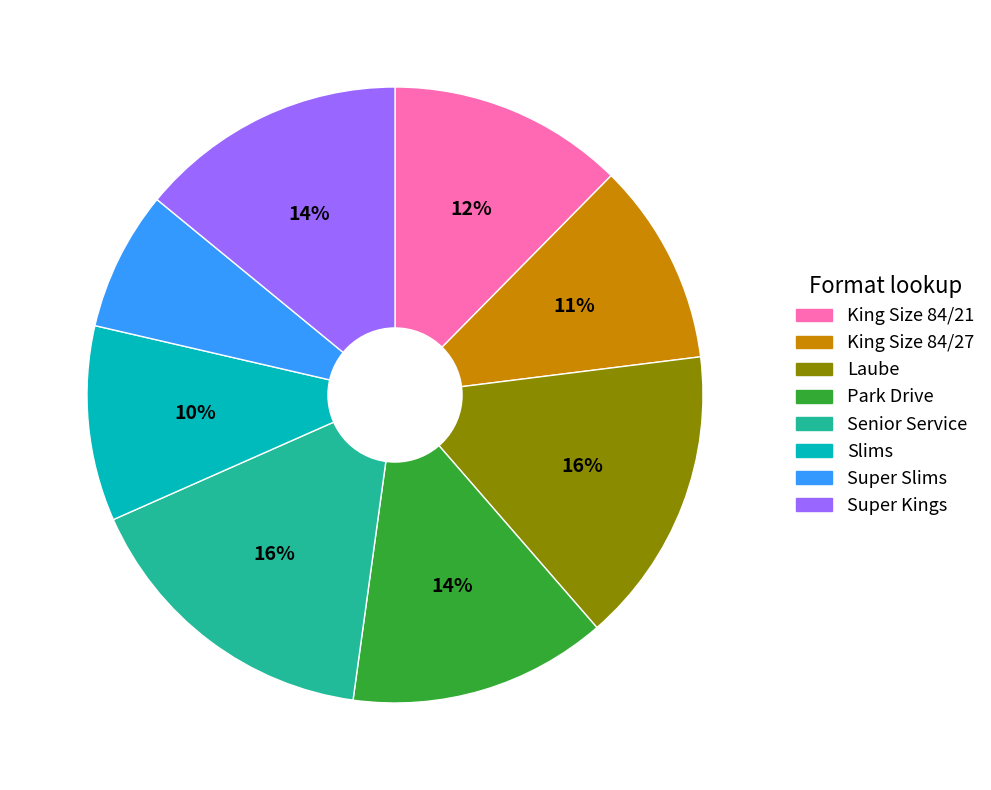

Is there any slice that represents more than half of the pie?

No